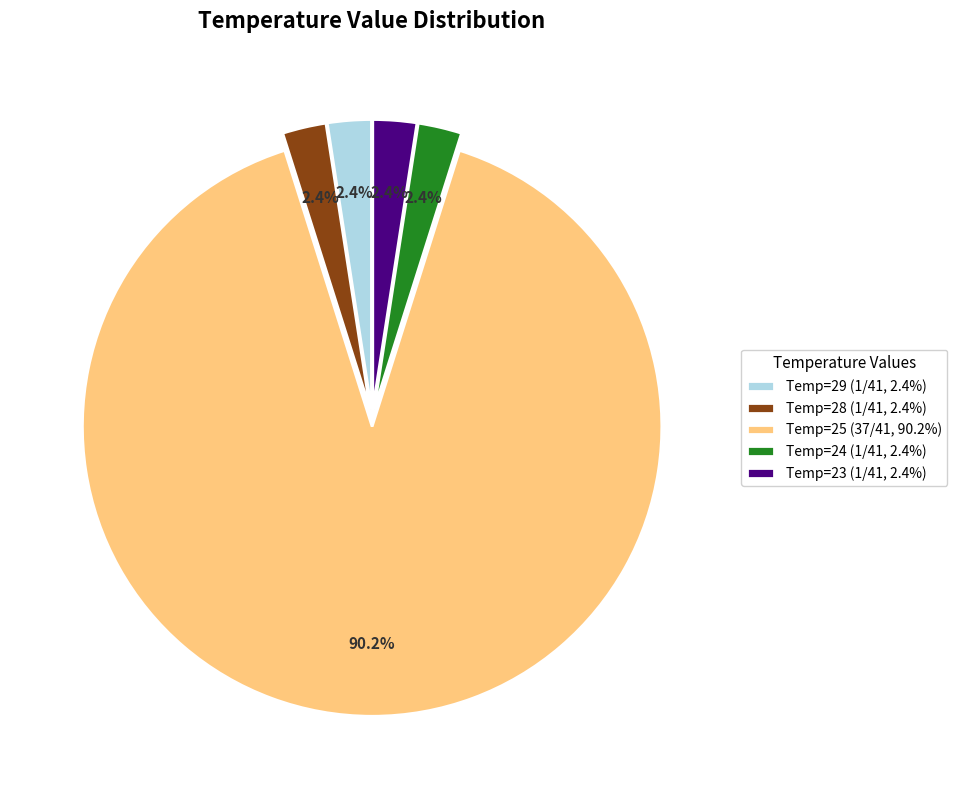

Does Temp=25 (37/41, 90.2%) account for over 50% of the chart?

Yes